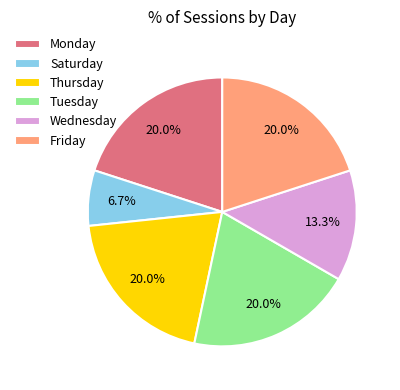

Does any single category account for the majority?

No